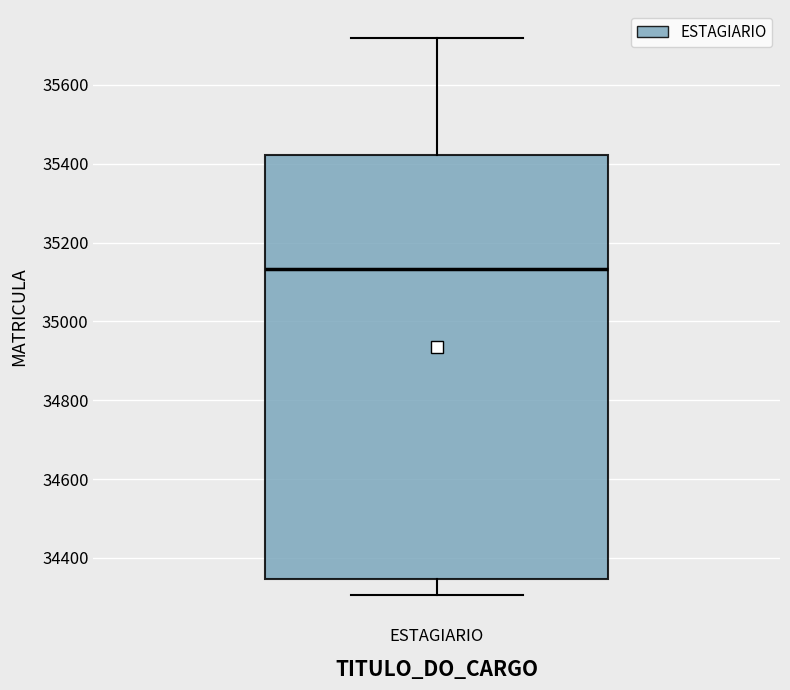

Read this box plot against the y-axis: the position of the median line, the range covered by the box, and the ends of both whiskers. The values are not printed on the chart, so give them approximately, as read against the axis.

median 35140, box 34340 to 35420, whiskers 34300 to 35720